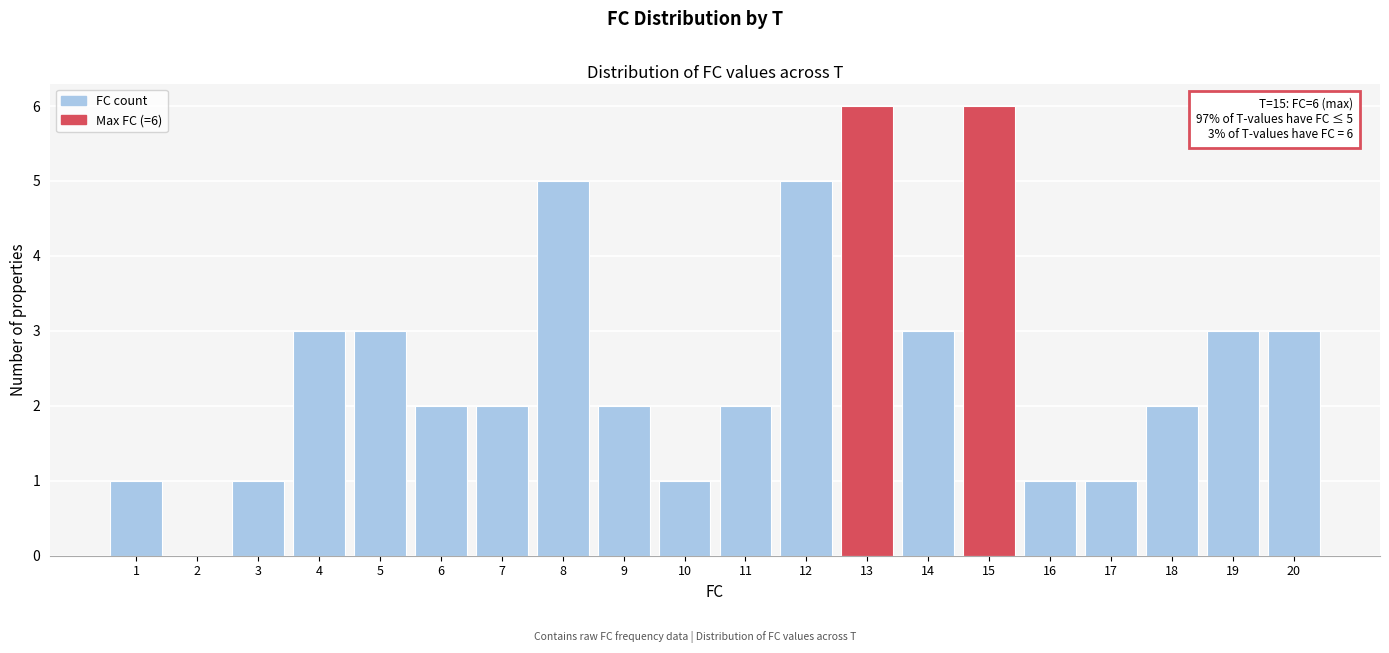

Reading left to right, what are all the values shown in this chart?

1=1	2=0	3=1	4=3	5=3	6=2	7=2	8=5	9=2	10=1	11=2	12=5	13=6	14=3	15=6	16=1	17=1	18=2	19=3	20=3